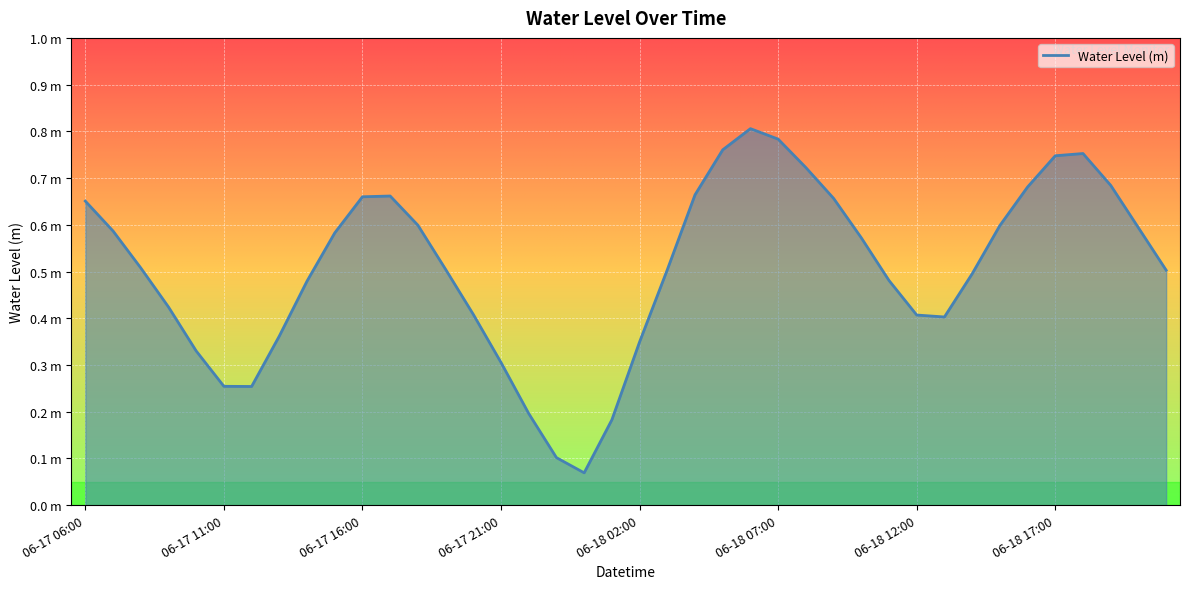

Does the chart have visible grid lines?

Yes